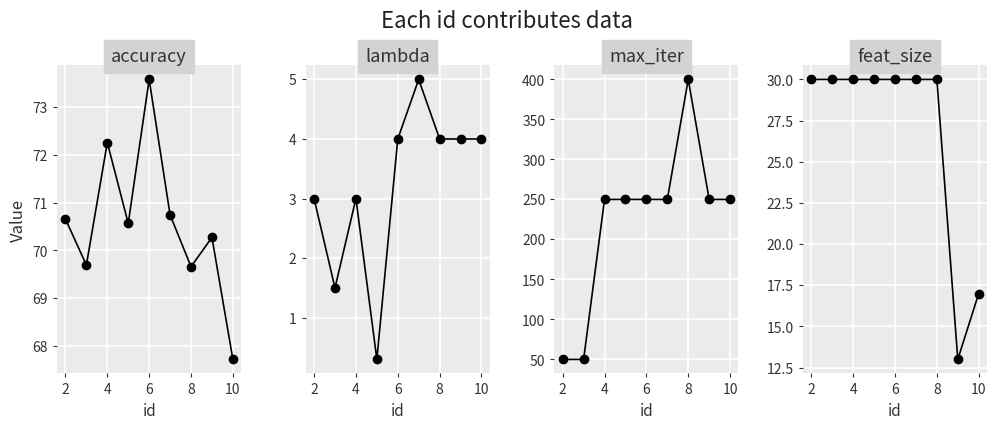

How many interior local peaks does the max_iter series have?

1